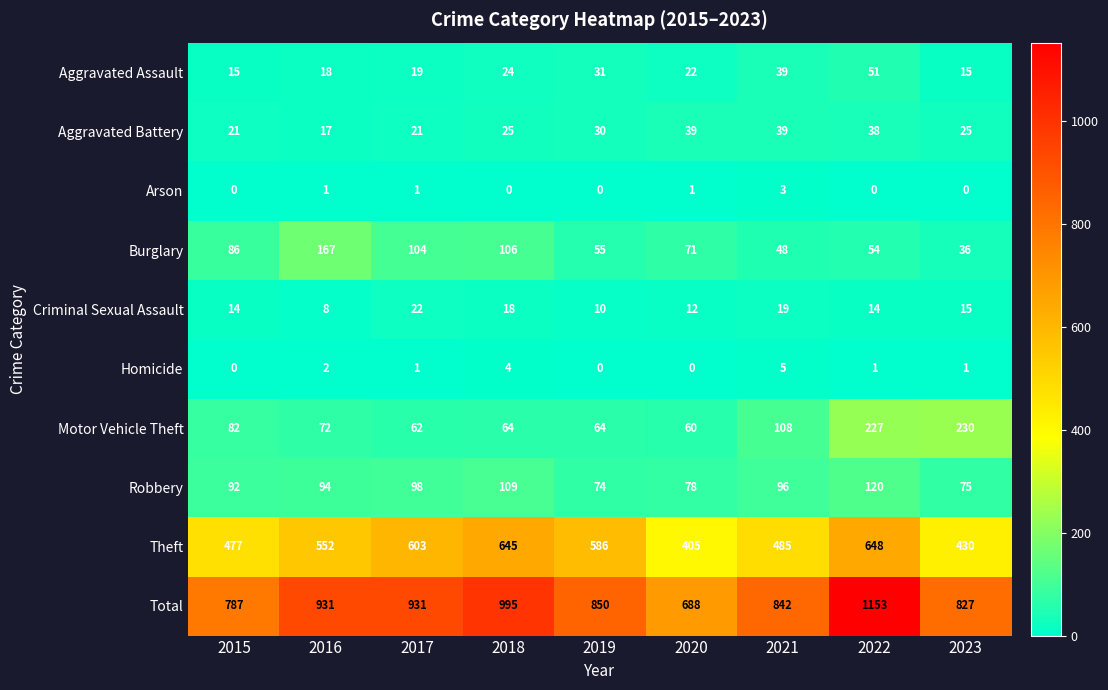

How many data points does each series have?

9